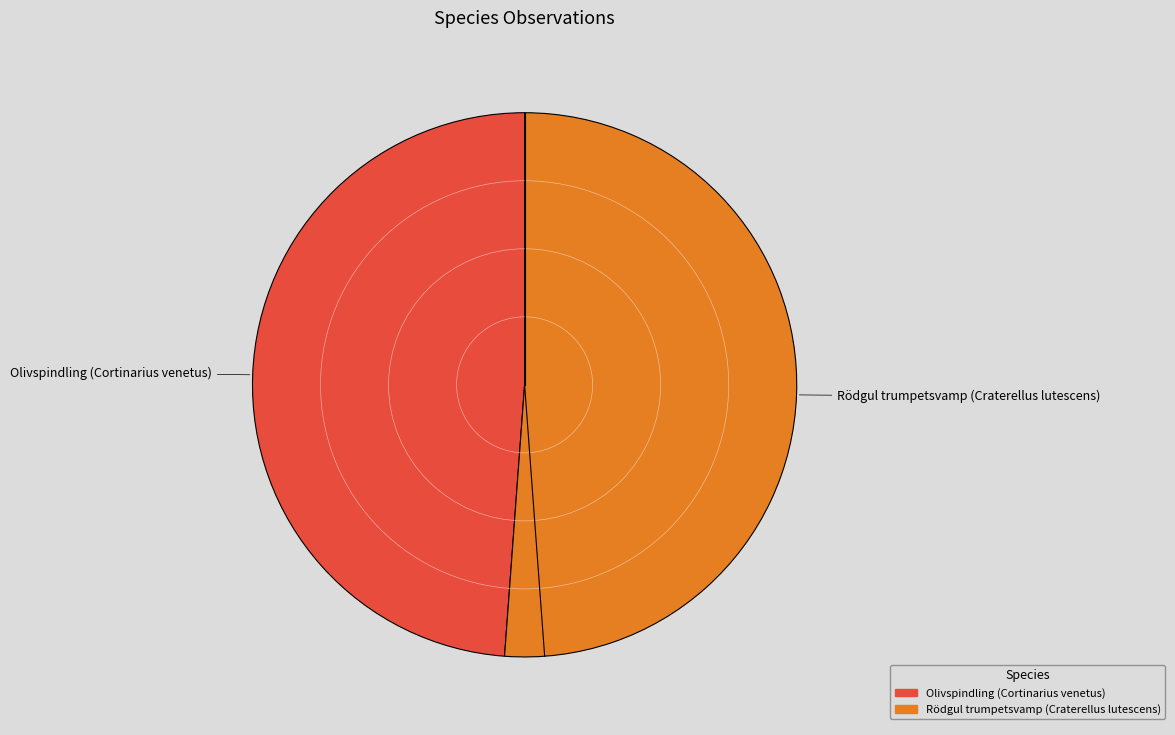

Do Rödgul trumpetsvamp (Craterellus lutescens) and Olivspindling (Cortinarius venetus) together represent more than half of the pie?

Yes